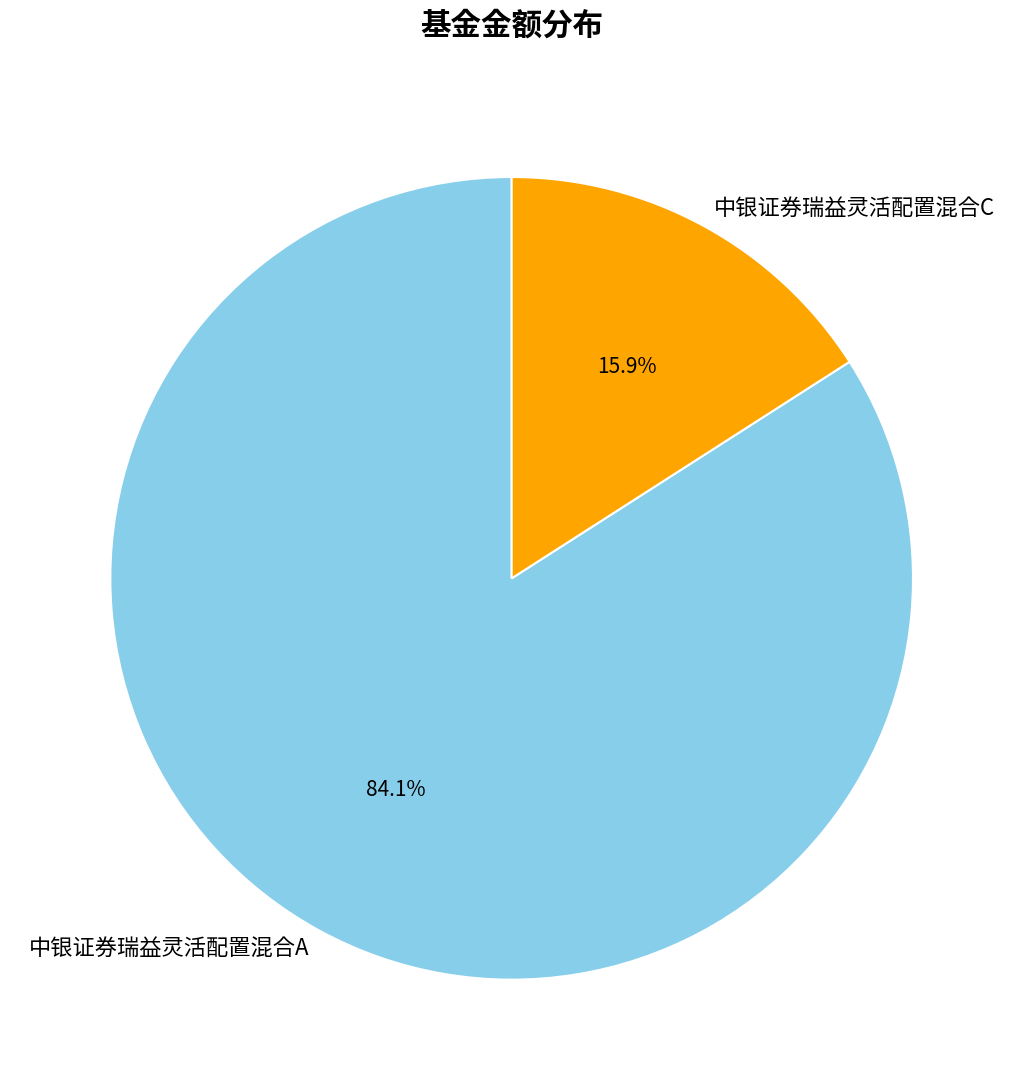

Does any single category account for the majority?

Yes